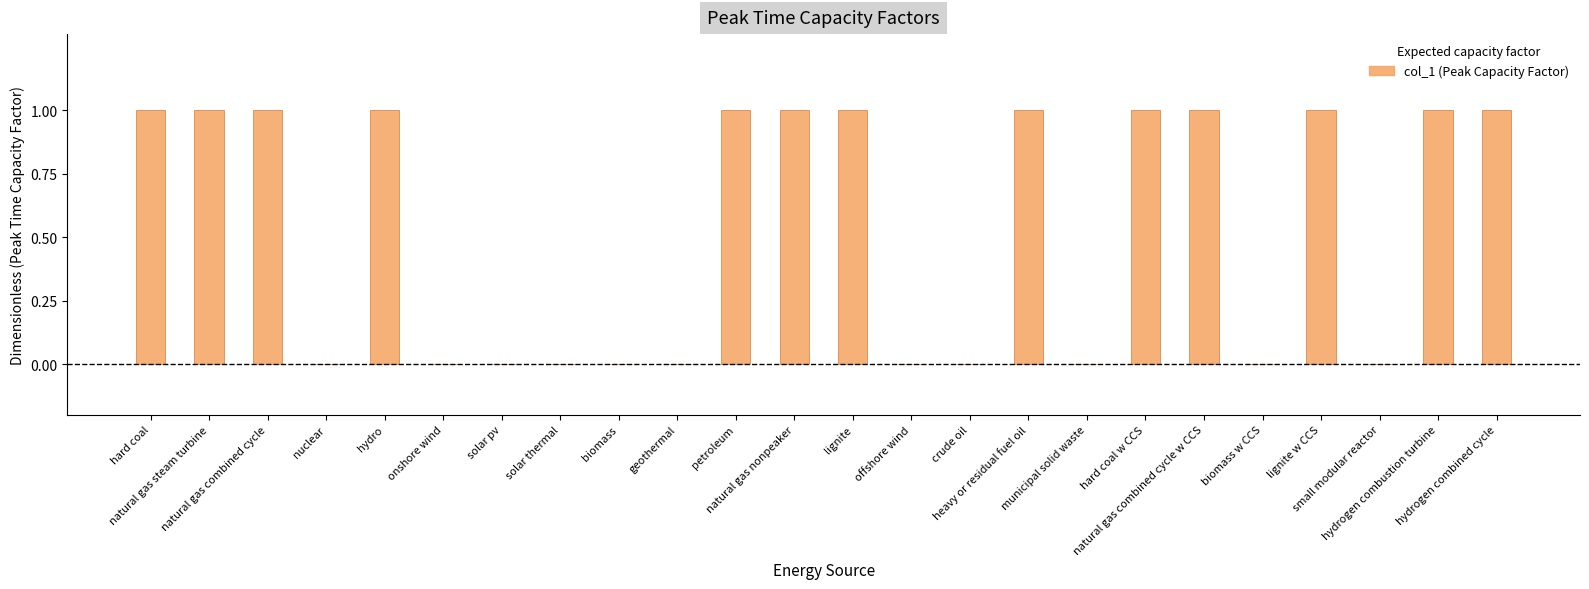

What is the sum of all values?

13